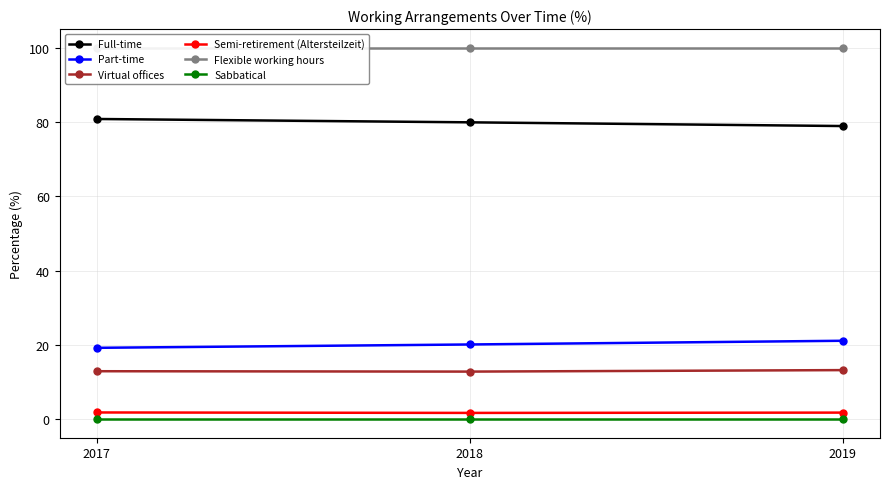

Reading left to right, extract all data points from this chart.

Full-time: 2017=80.8	2018=79.9	2019=78.9
Part-time: 2017=19.2	2018=20.1	2019=21.1
Virtual offices: 2017=12.9	2018=12.8	2019=13.2
Semi-retirement (Altersteilzeit): 2017=1.8	2018=1.7	2019=1.8
Flexible working hours: 2017=100.0	2018=100.0	2019=100.0
Sabbatical: 2017=0.0	2018=0.0	2019=0.0